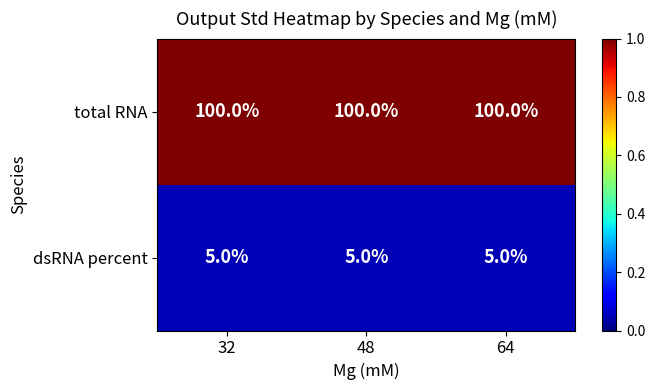

What is the highest value of the dsRNA percent series?

5